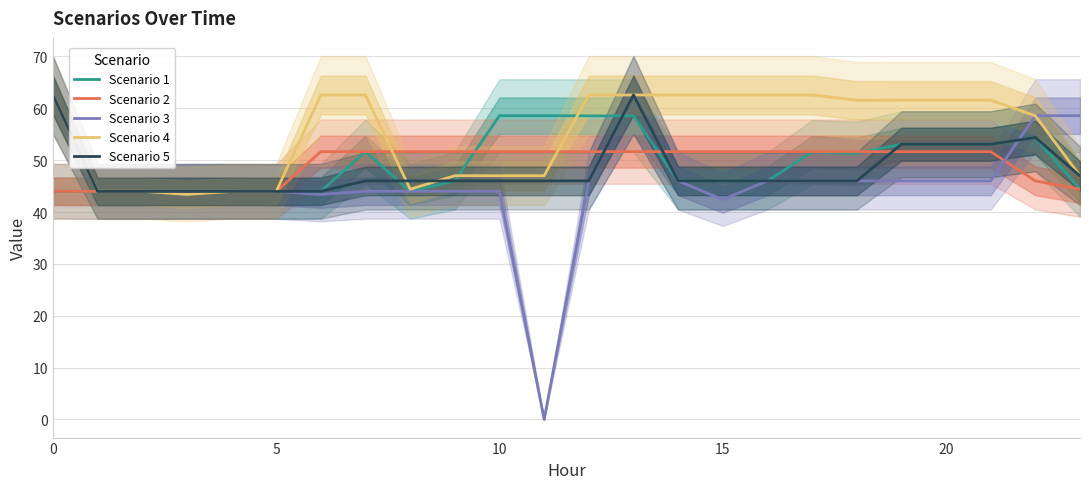

Is the value of Scenario 3 at 6 greater than the value of Scenario 1 at 14?

No